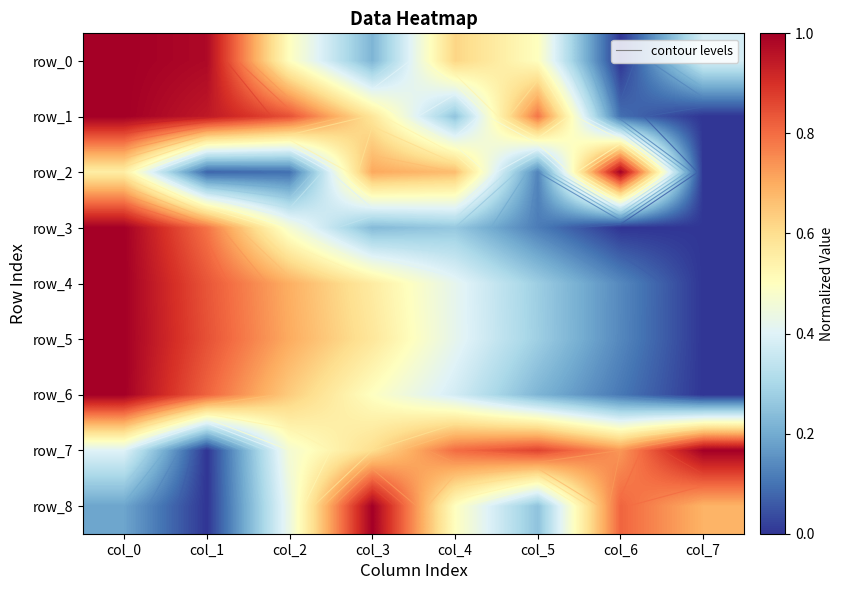

At which category is the sum across all series the highest?

col_0